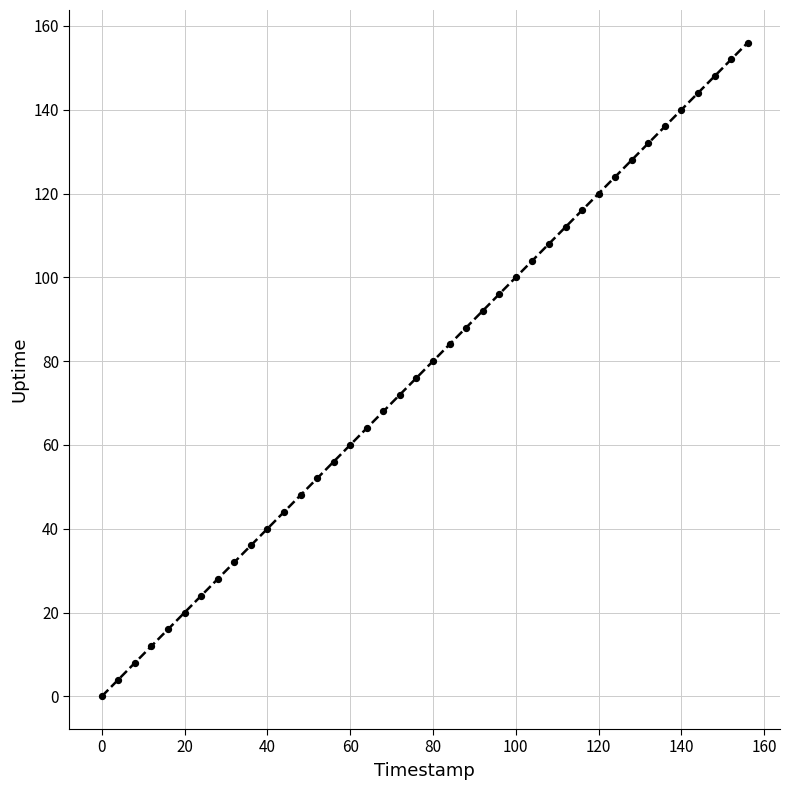

What is the range of Y values (max minus min)?

156